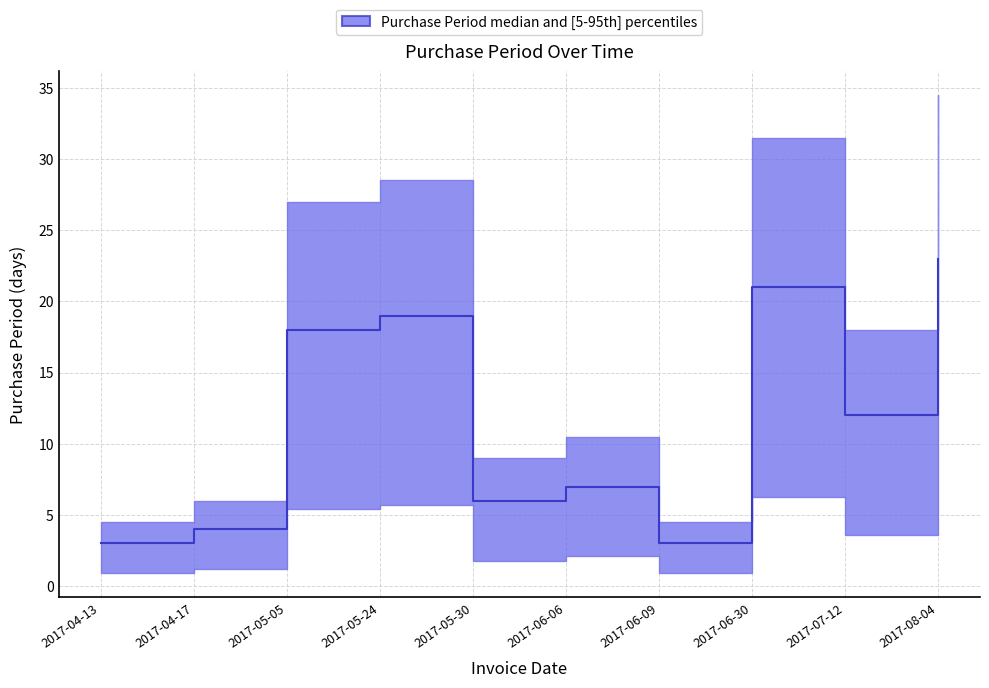

Is it true that the value at 2017-08-04 is 32?

False